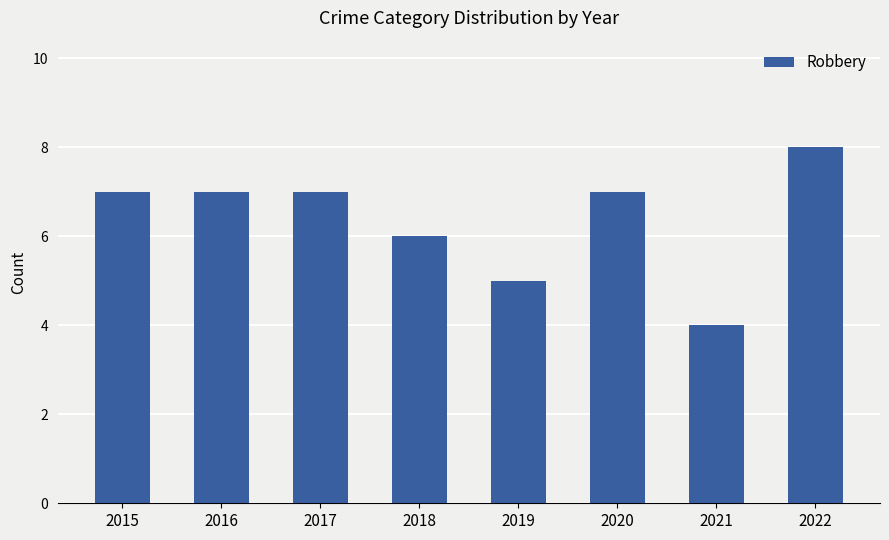

What is the difference between the maximum and minimum values?

4